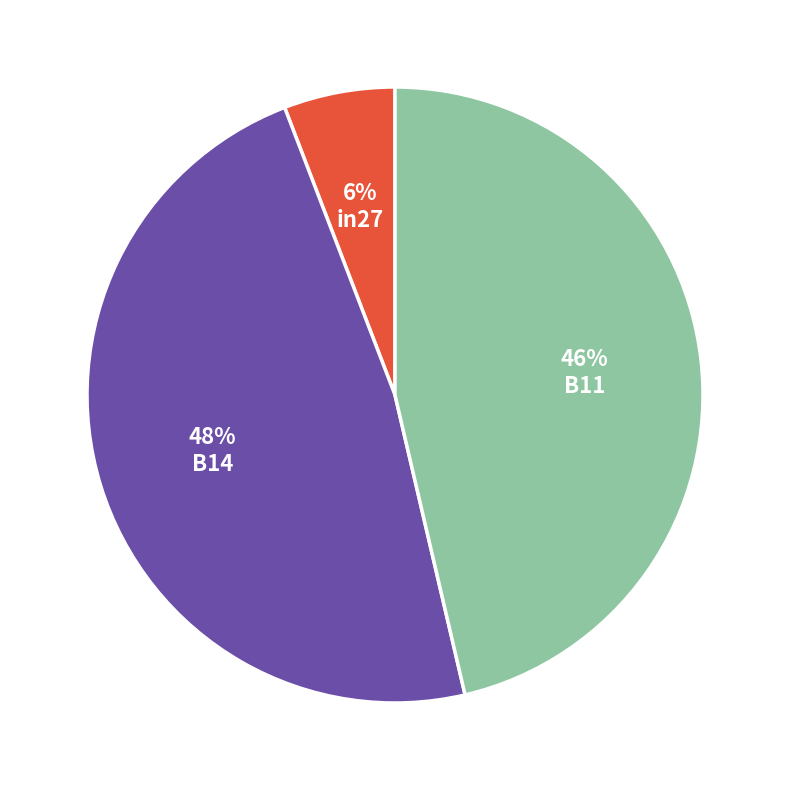

Is there any slice that represents more than half of the pie?

No